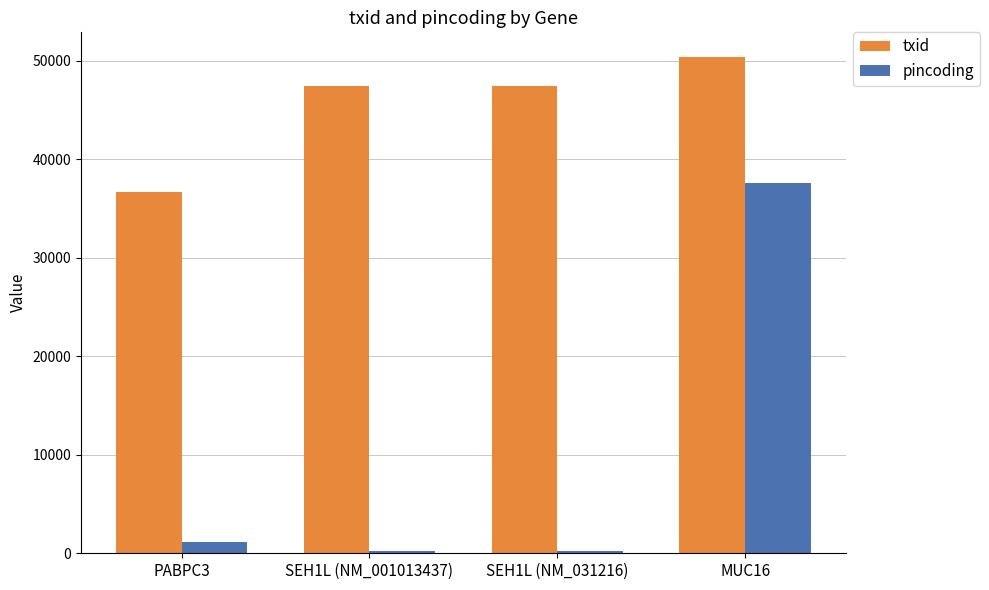

True or false: txid has a value of 50346 at MUC16.

True